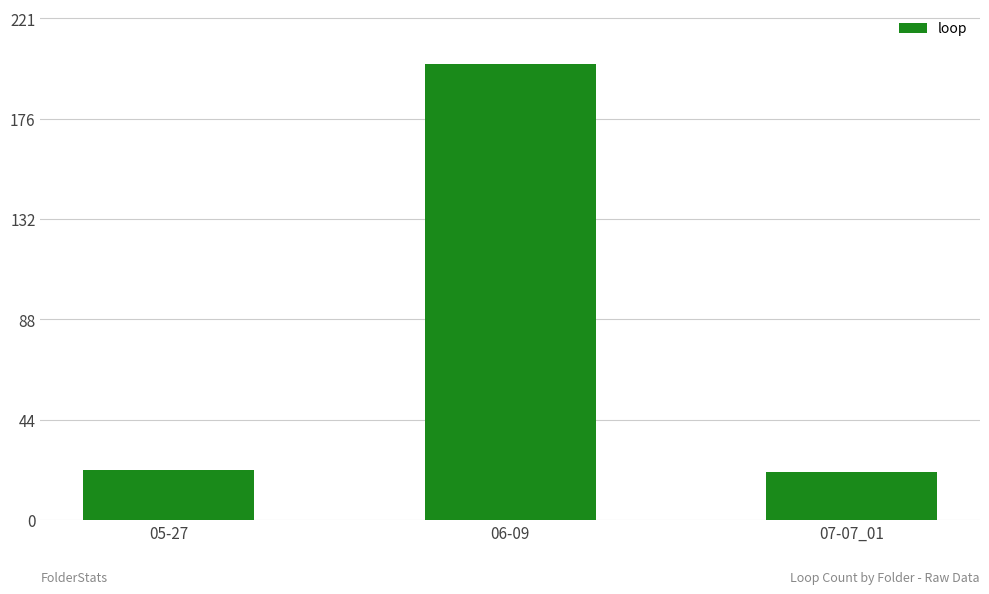

What is the sum of the values at 06-09 and 05-27?

223